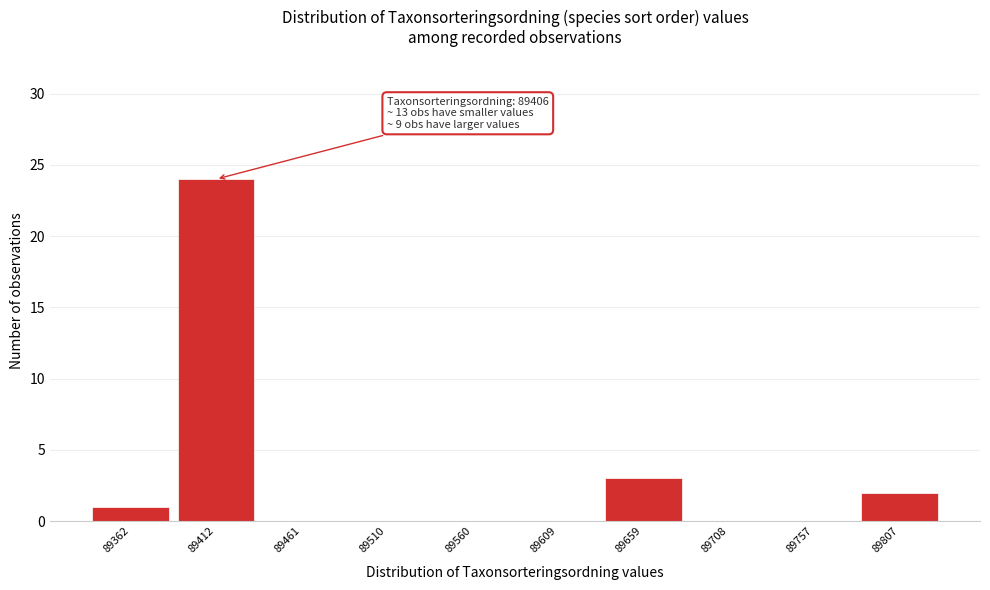

Over which range of the x-axis is the bar tallest?

89385 to 89435